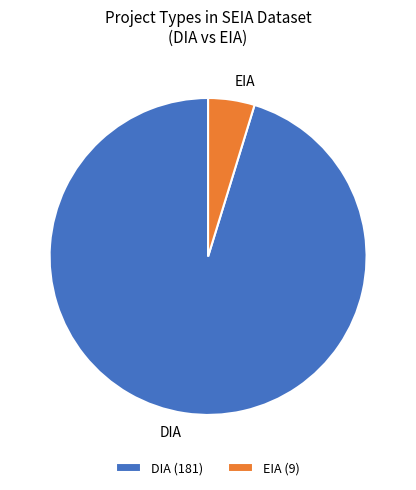

Which has a higher value, EIA or DIA?

DIA